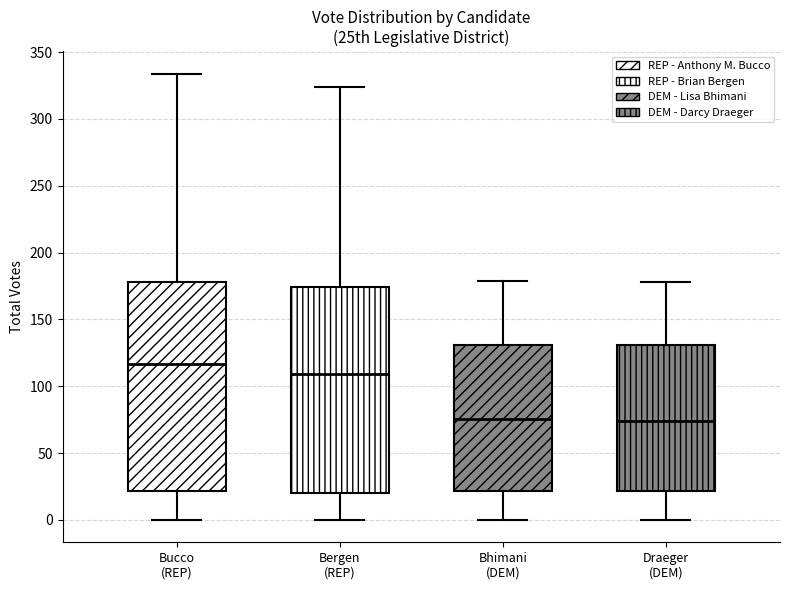

Where does the upper whisker of the box for Bucco (REP) end on the y-axis? The values are not printed on the chart, so give them approximately, as read against the axis.

335